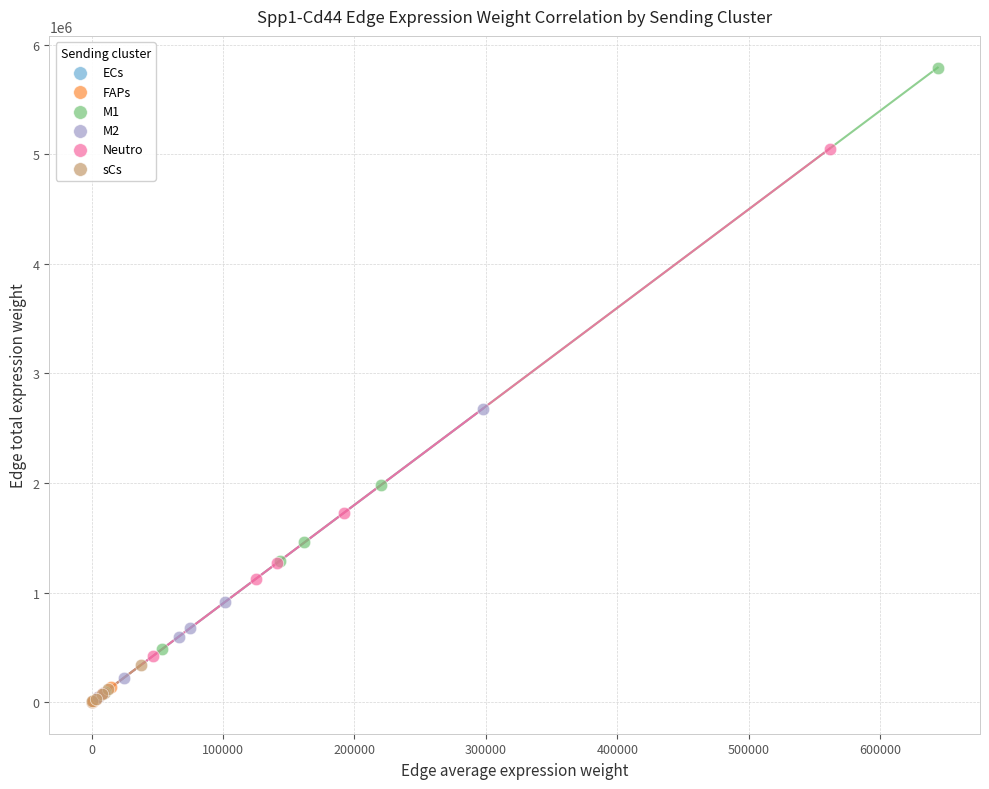

Which series contains the highest Y value?

M1